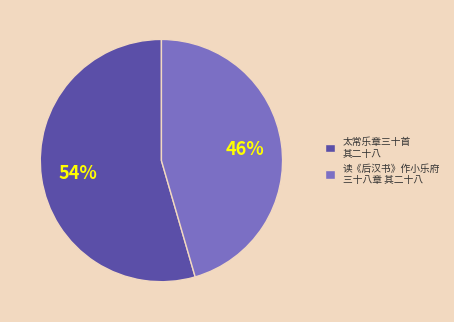

Which category has the biggest portion of the pie?

太常乐章三十首 其二十八